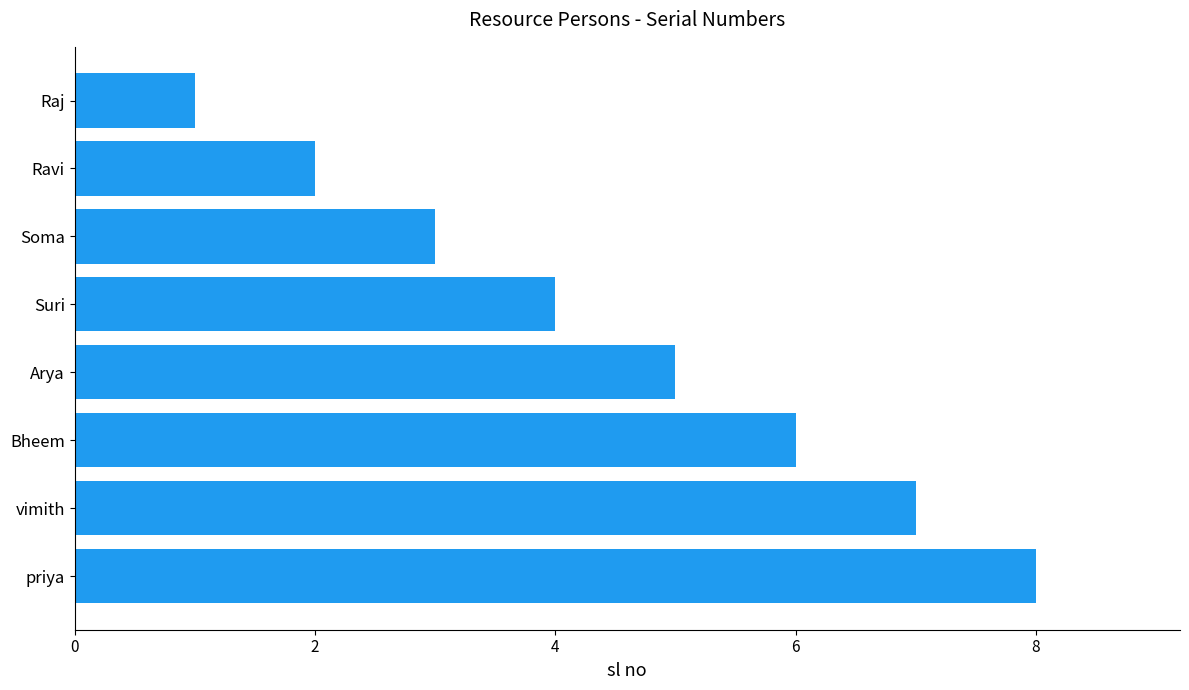

Read the value at Bheem.

6